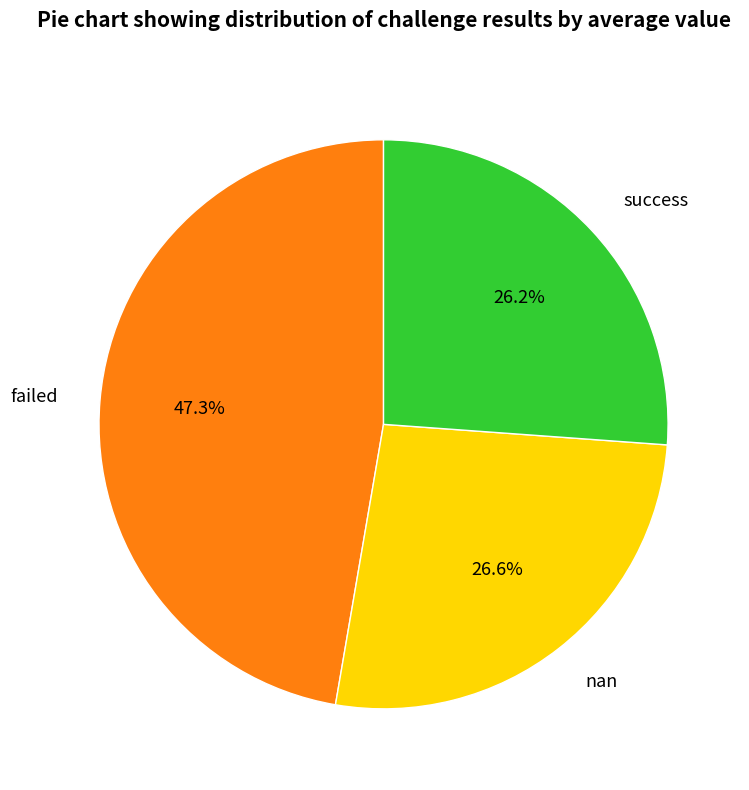

What is the largest slice in the pie chart?

failed